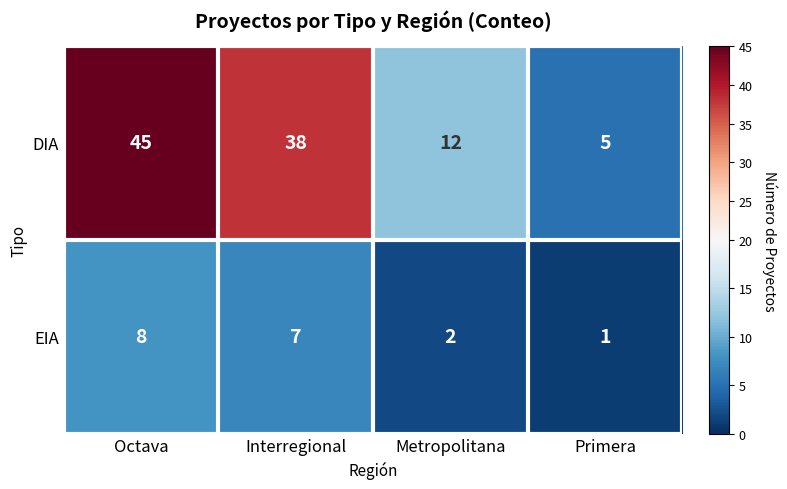

What is the maximum value for EIA?

8